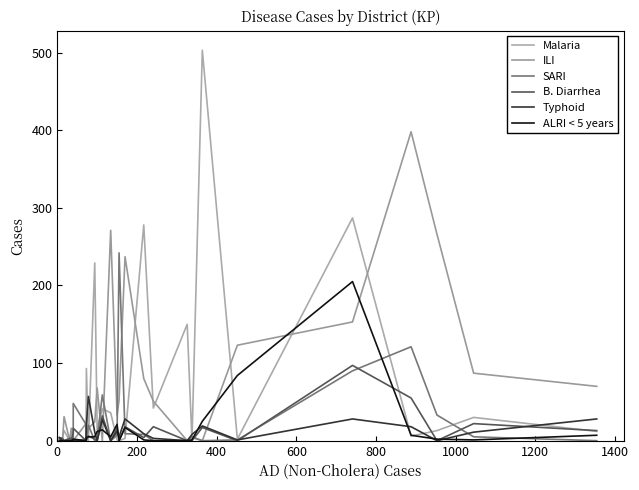

Rank the series by their maximum value, from lowest to highest.

Typhoid, B. Diarrhea, ALRI < 5 years, SARI, ILI, Malaria